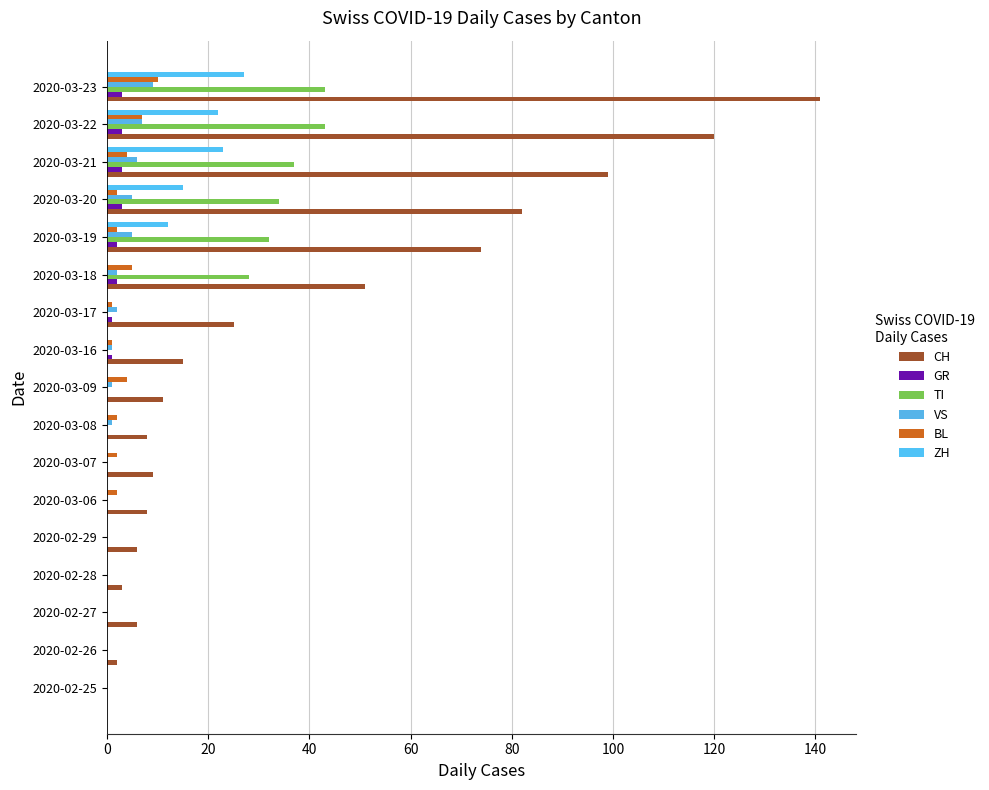

How many data points does each series have?

17